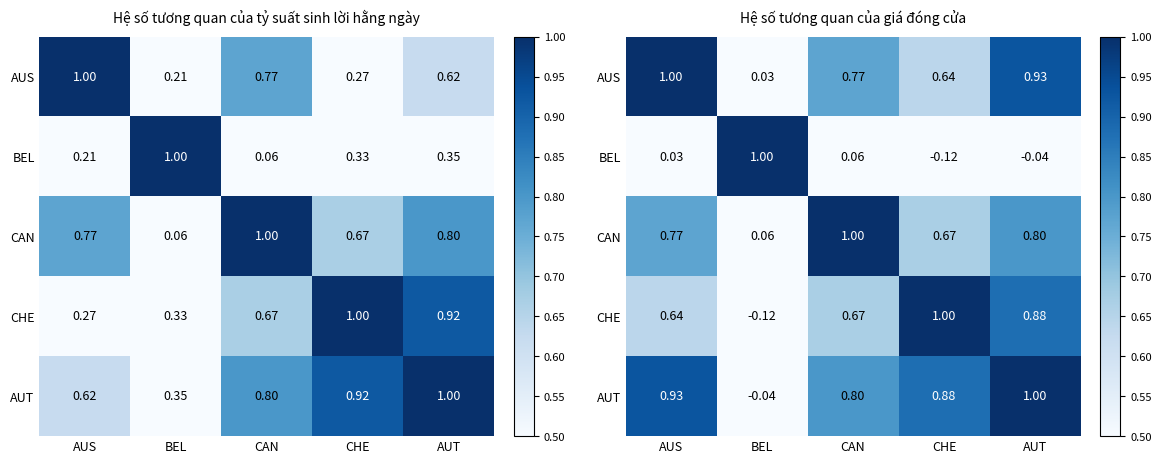

What is the minimum value for BEL?

-0.1